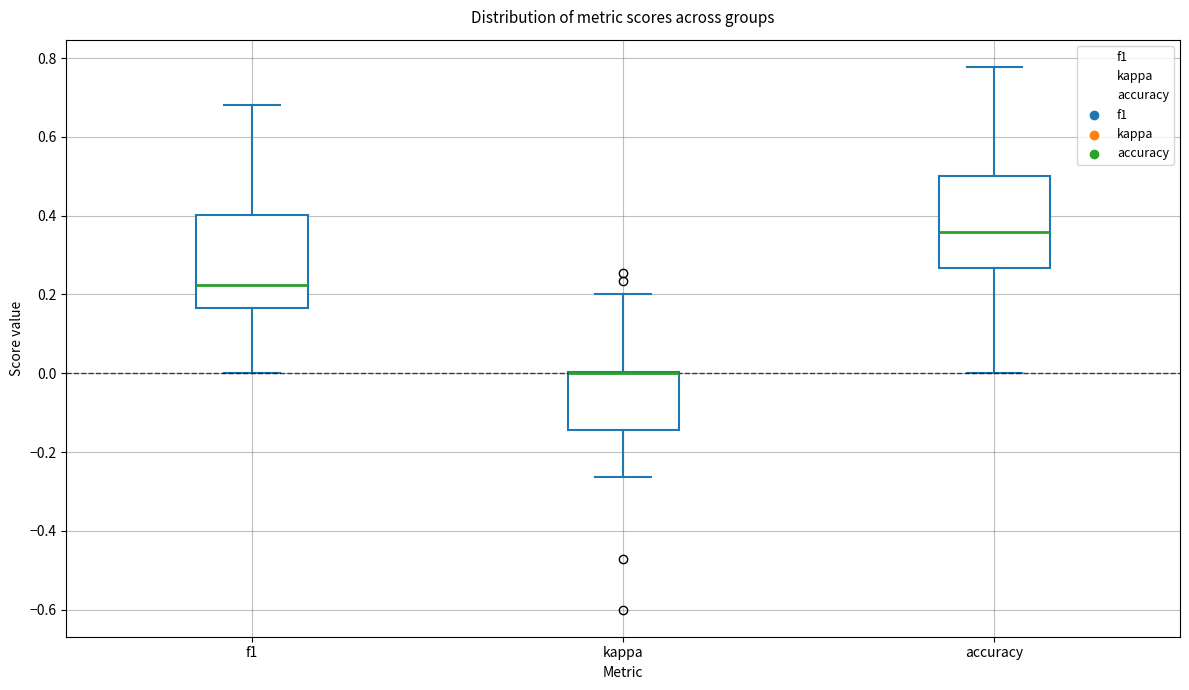

Where does the upper whisker of the box for accuracy end on the y-axis? The values are not printed on the chart, so give them approximately, as read against the axis.

0.78